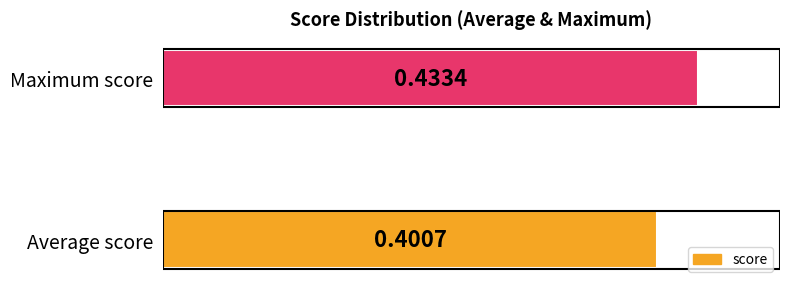

How many bars are there in total?

2